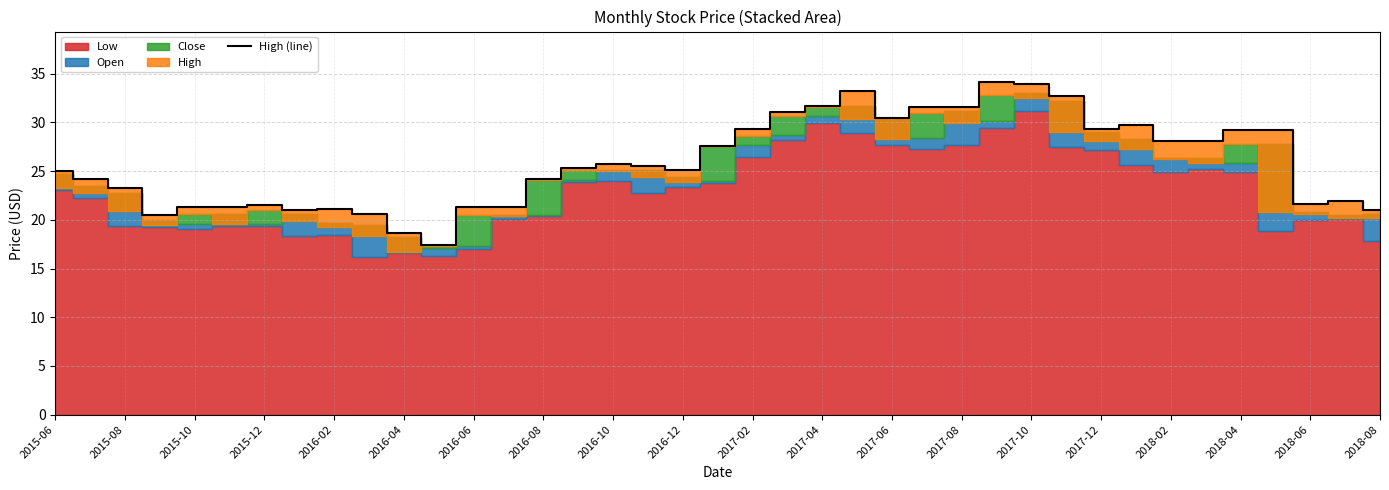

True or false: High (line) has a value of 21.6 at 2018-06.

True